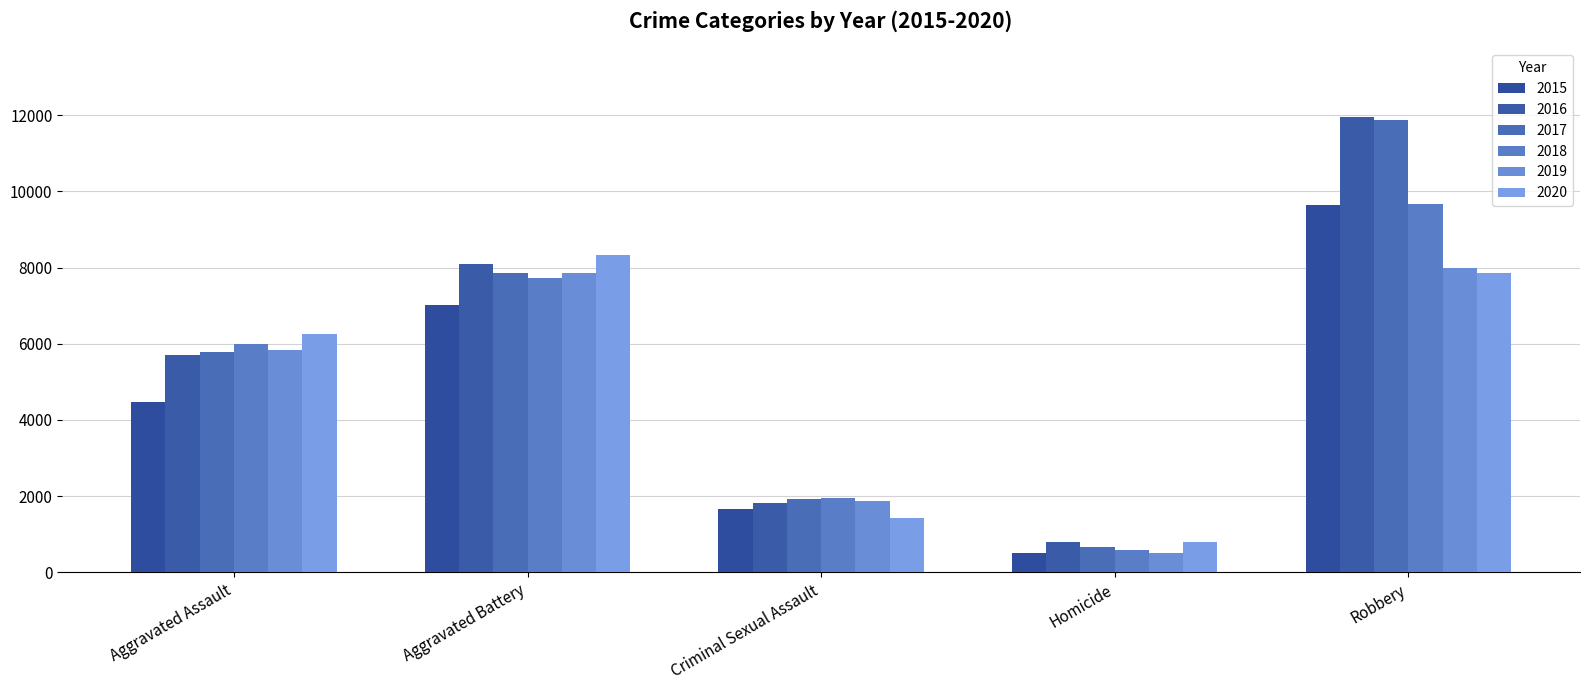

How many groups of bars are there?

5